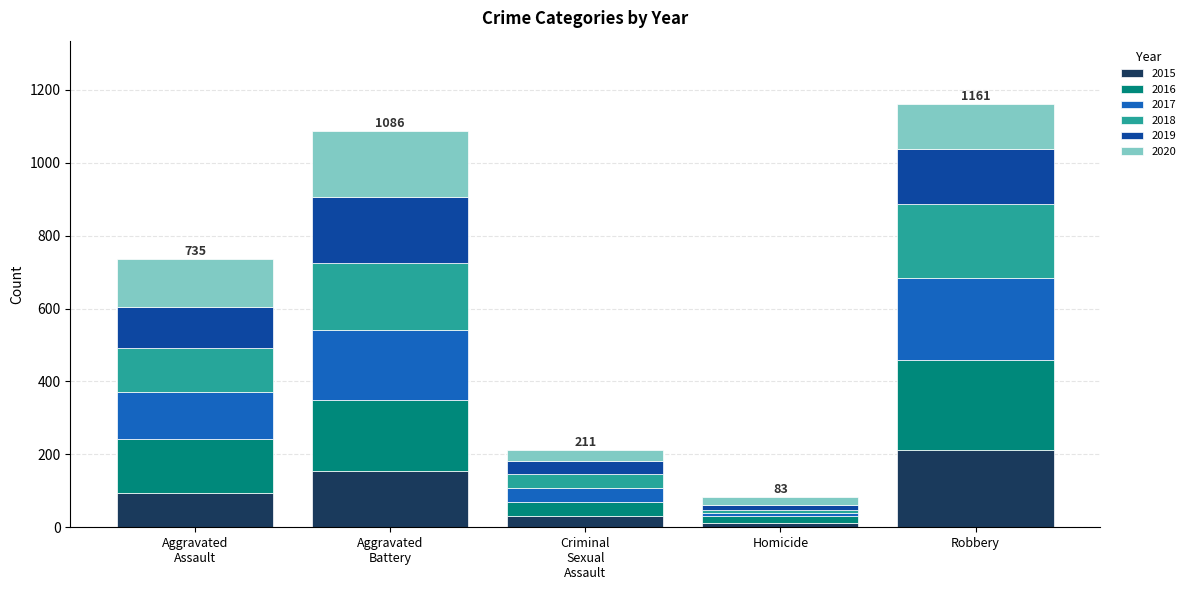

Count the number of data series in this chart.

6